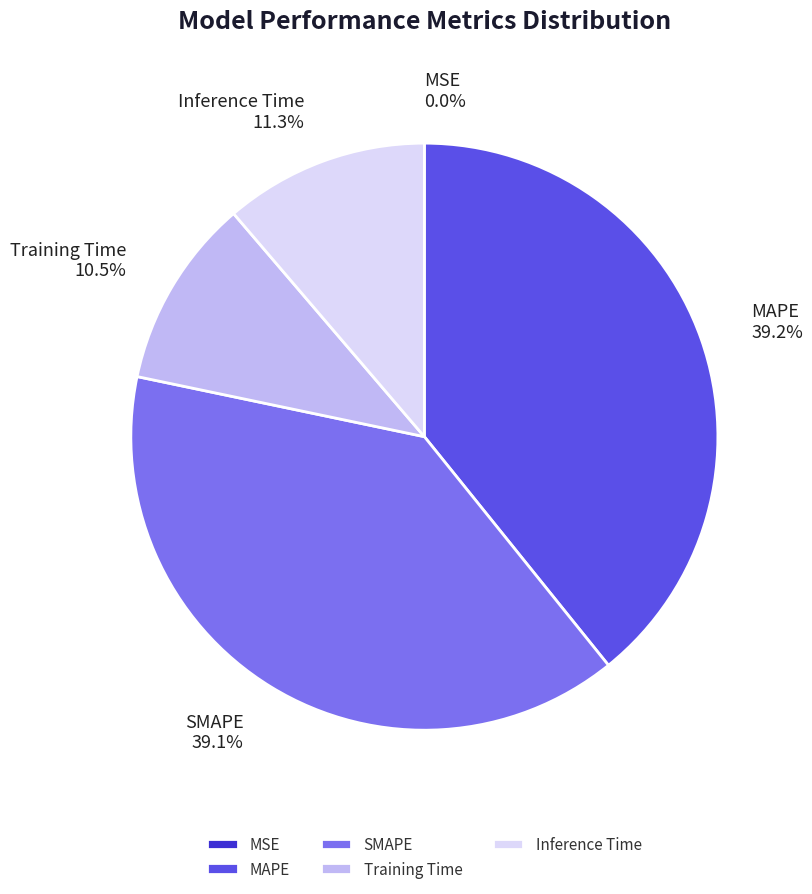

Do SMAPE and MAPE together represent more than half of the pie?

Yes